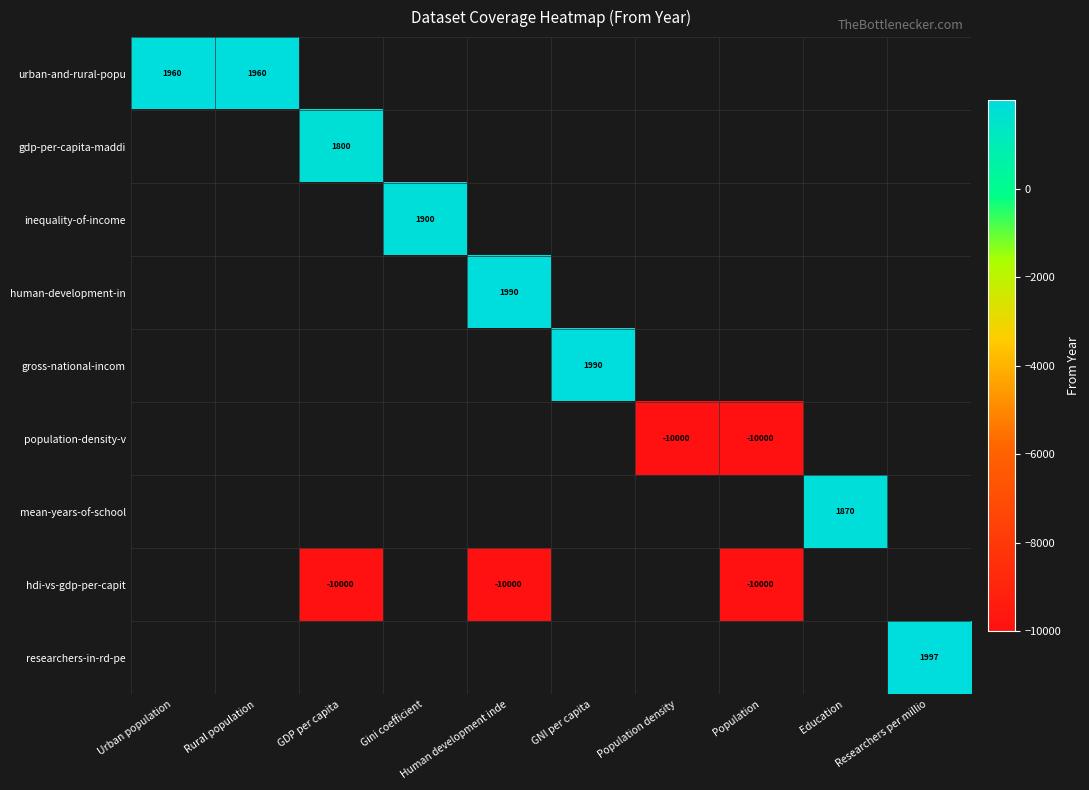

The value of gdp-per-capita-maddi at GDP per capita is 1800. True or false?

True